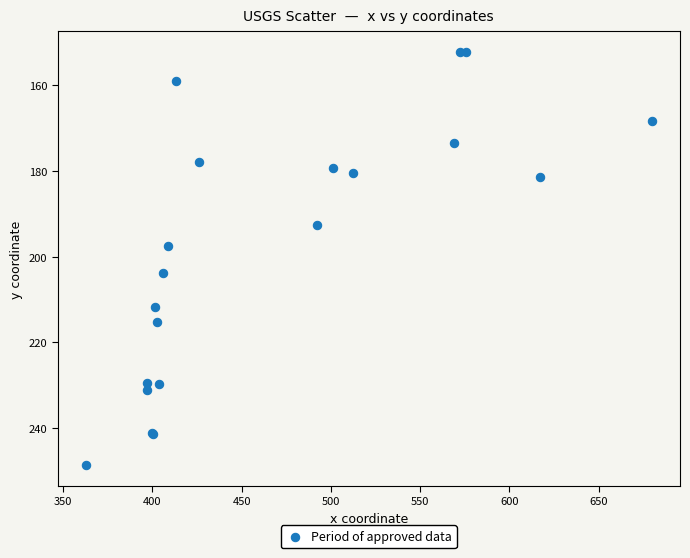

What Y value in the scatter plot is closest to 200?

197.6